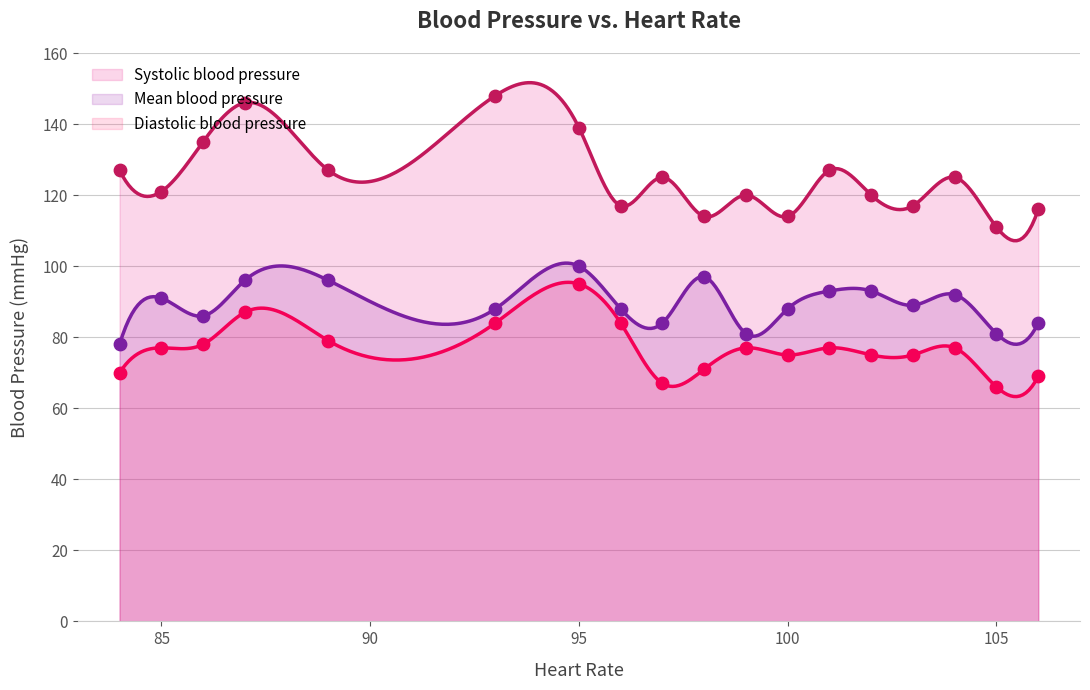

What is the maximum value for Diastolic blood pressure?

95.4